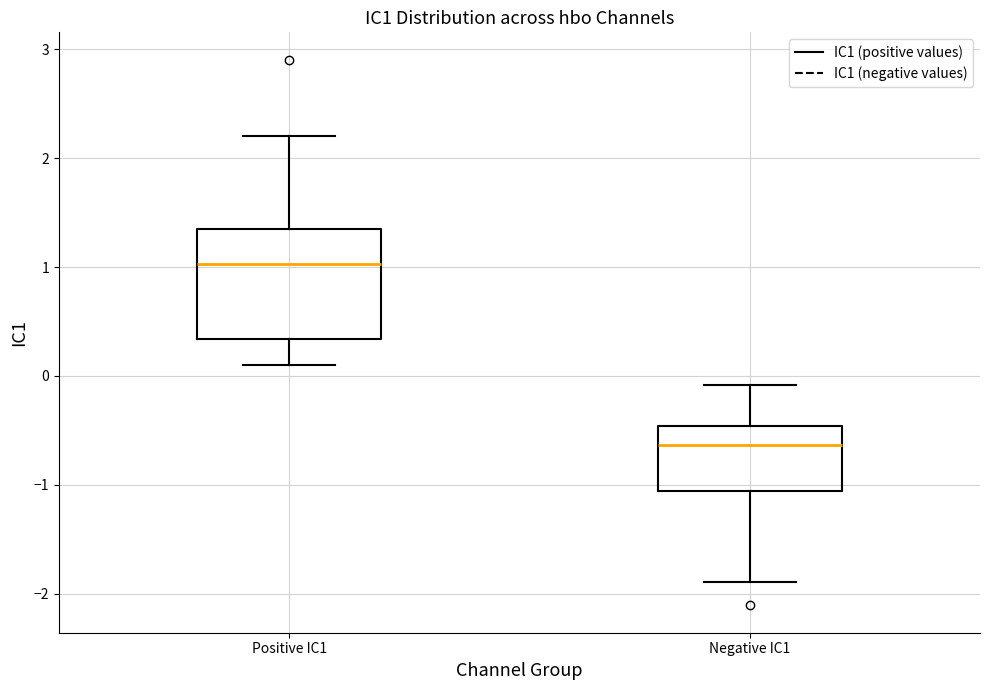

Which box's median line is the highest?

Positive IC1